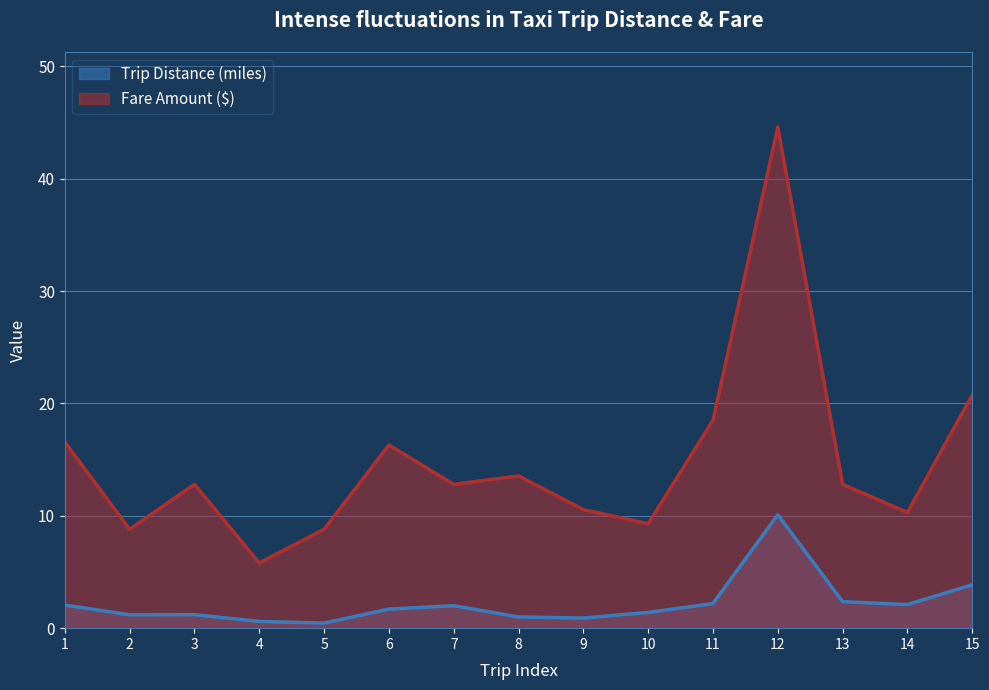

At which category does the chart reach its minimum across all series?

5